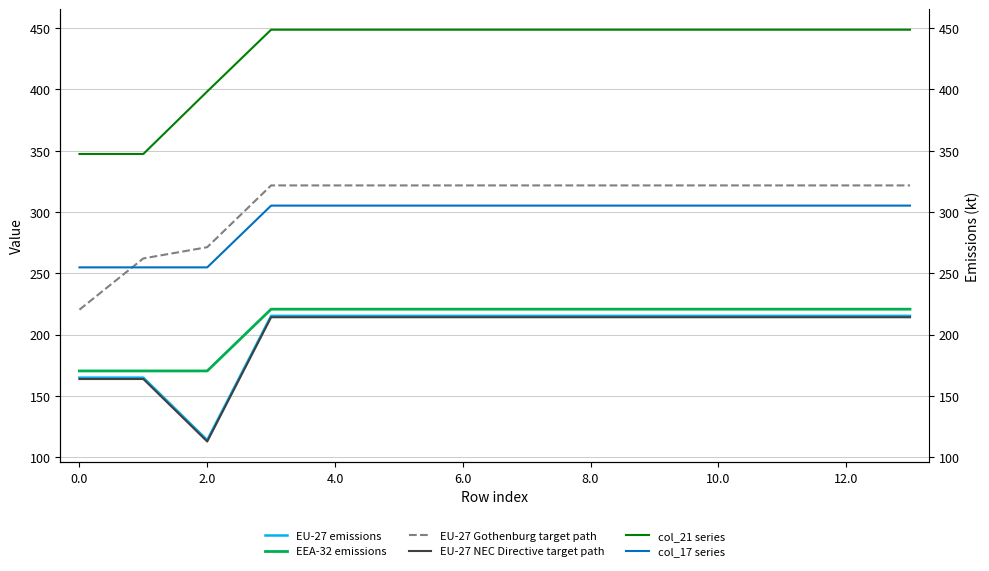

True or false: EU-27 emissions has more than 2 points higher than both neighbors.

False